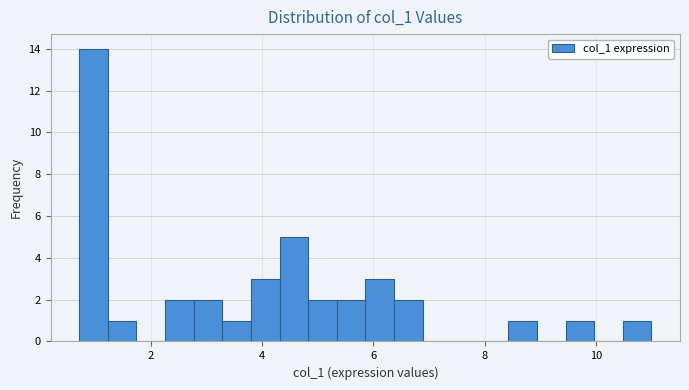

Read against the x-axis, roughly where is the centre of the tallest bar?

1.0